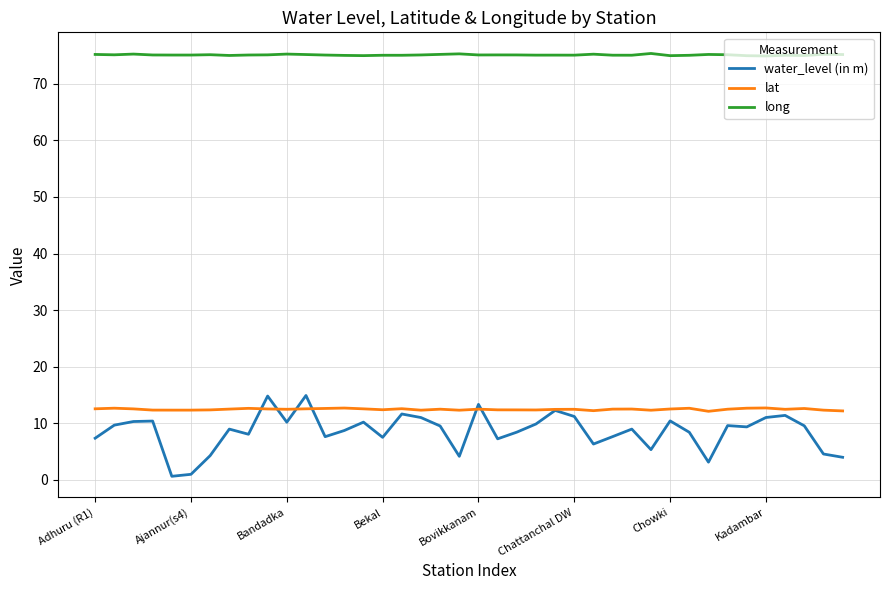

What is the highest value of the water_level (in m) series?

14.9